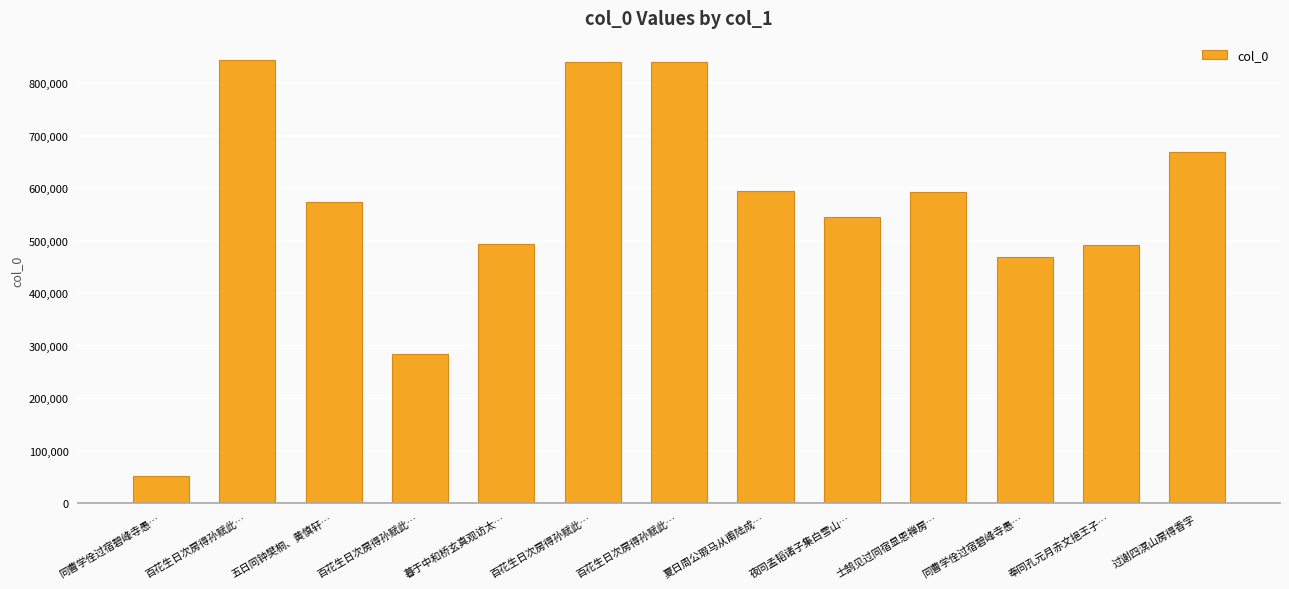

Rank the categories by value from highest to lowest.

百花生日次房得孙赋此…, 百花生日次房得孙赋此…, 百花生日次房得孙赋此…, 过谢四溟山房得香字, 夏日周公瑕马从甫陆成…, 士鹄见过同宿显恩禅房…, 五日同钟樊桐、黄慎轩…, 夜同孟韬诸子集白雪山…, 暮于中和桥玄真观访太…, 奉同孔元月赤文挹王子…, 同曹学佺过宿碧峰寺愚…, 百花生日次房得孙赋此…, 同曹学佺过宿碧峰寺愚…